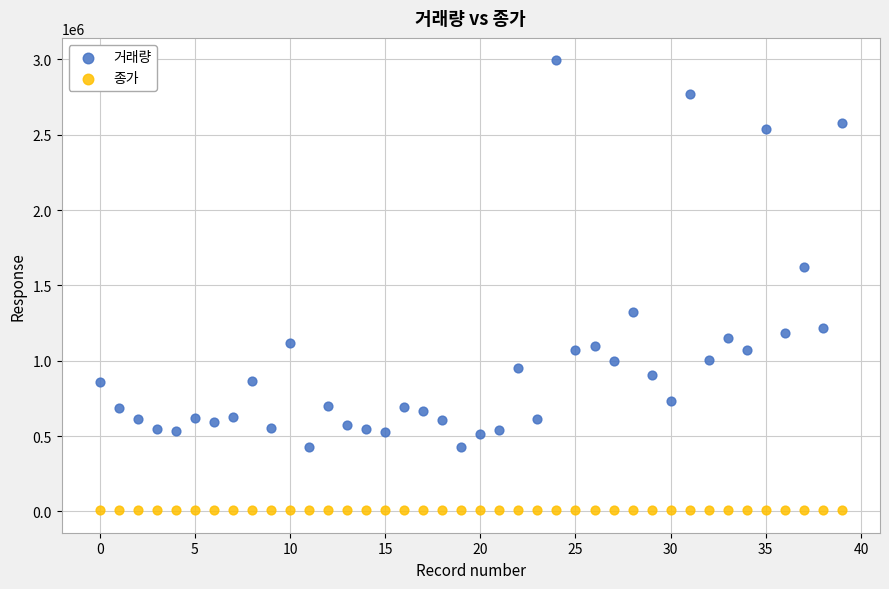

Which series has the widest spread of Y values?

거래량